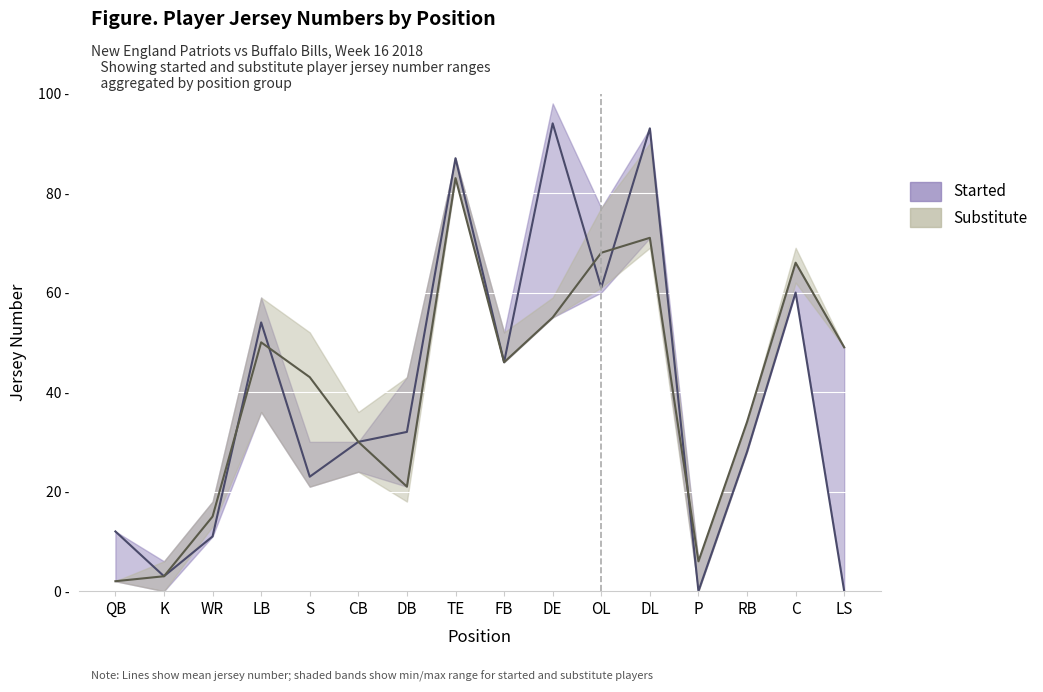

Reading right to left, list all the values displayed in this chart.

Started: LS=0	C=60	RB=28	P=0	DL=93	OL=61	DE=94	FB=46	TE=87	DB=32	CB=30	S=23	LB=54	WR=11	K=3	QB=12
Substitute: LS=49	C=66	RB=34	P=6	DL=71	OL=68	DE=55	FB=46	TE=83	DB=21	CB=30	S=43	LB=50	WR=15	K=3	QB=2